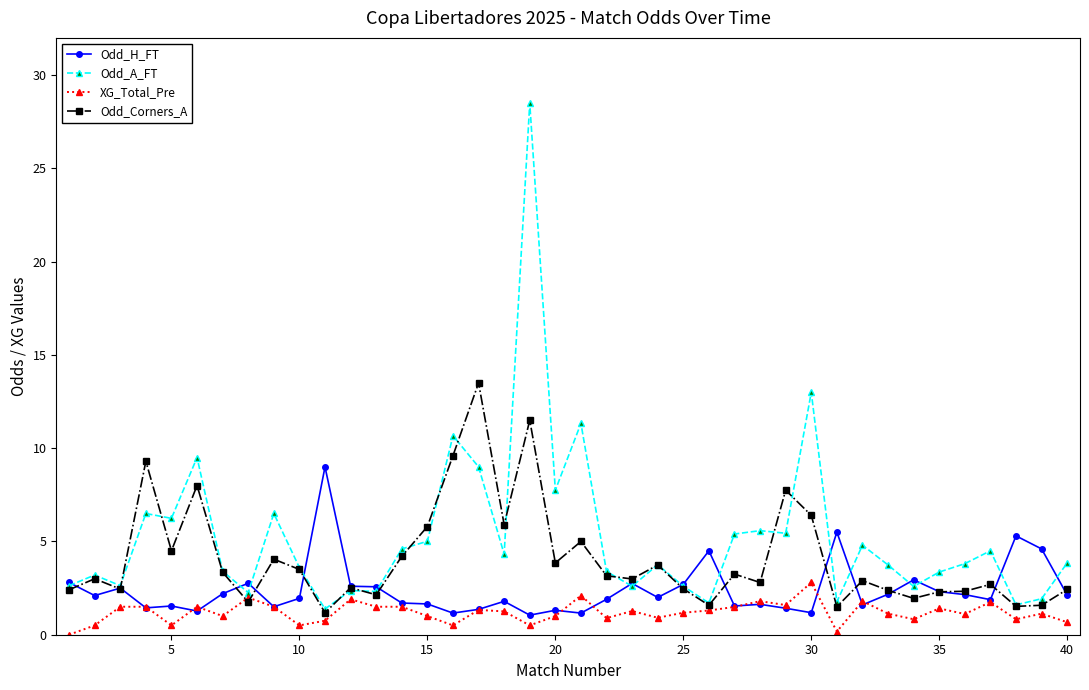

In Odd_Corners_A, how many points are higher than both neighbors (excluding endpoints)?

13